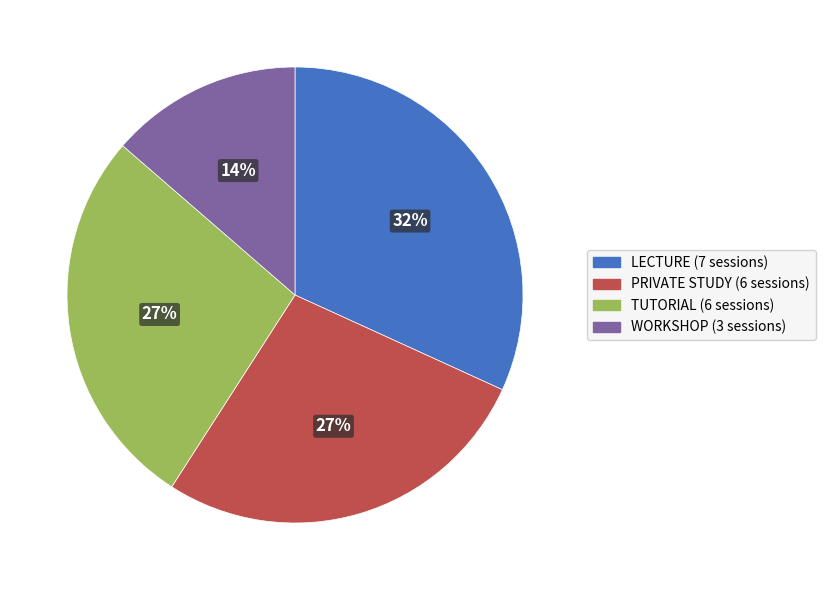

To the nearest percent, what is the difference between the largest and smallest slice percentages?

18%